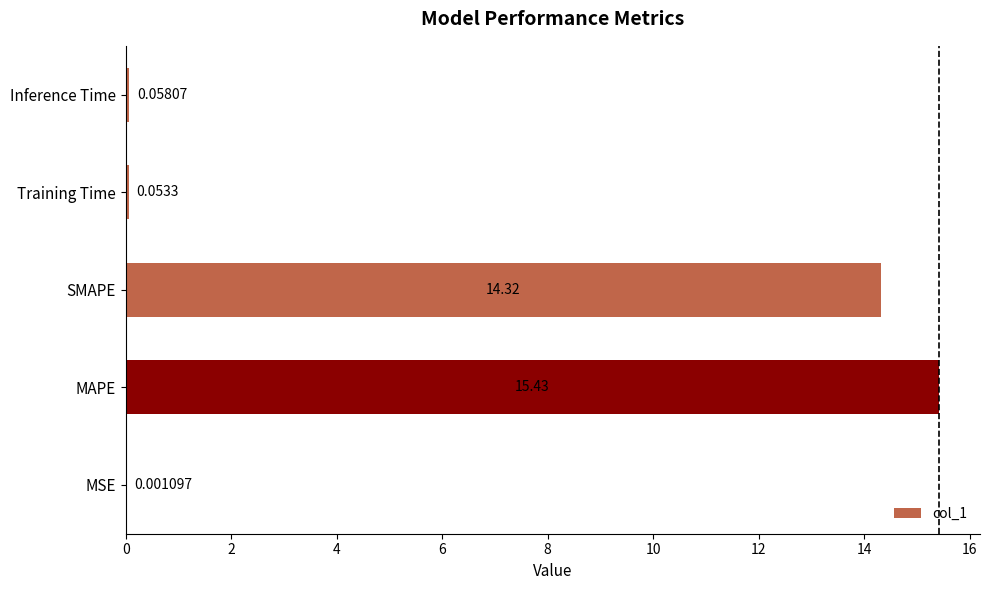

At which label is the value closest to 7?

Inference Time